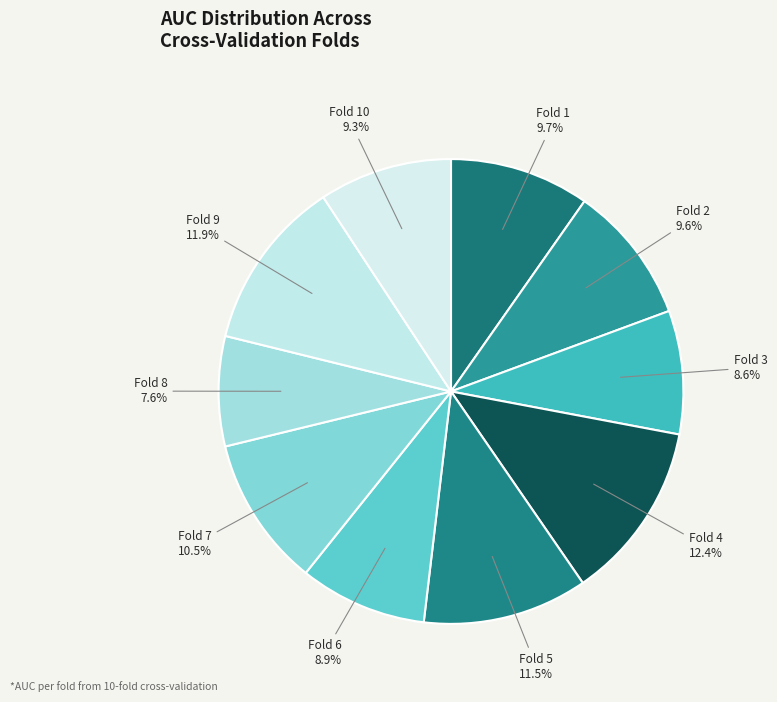

Is there any slice that represents more than half of the pie?

No